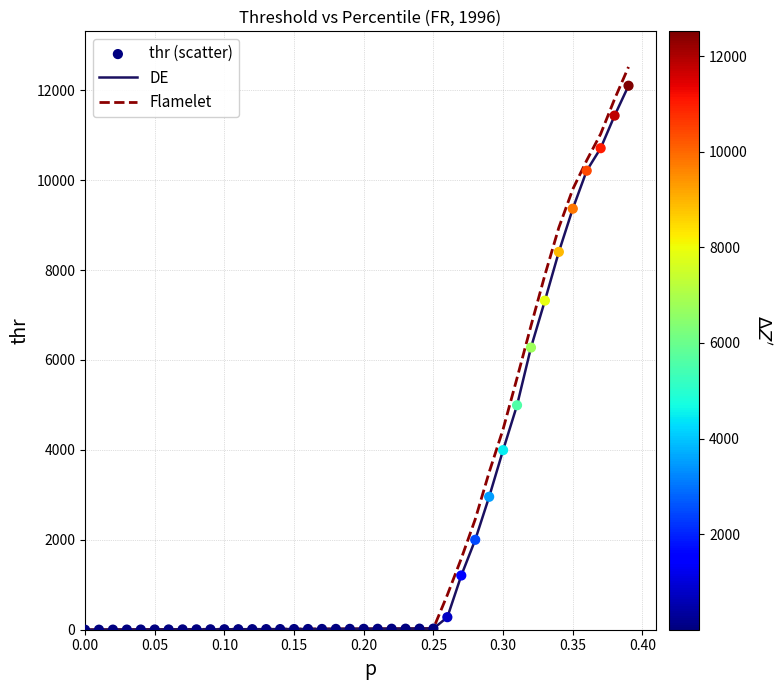

Which series has the widest spread of values?

Flamelet